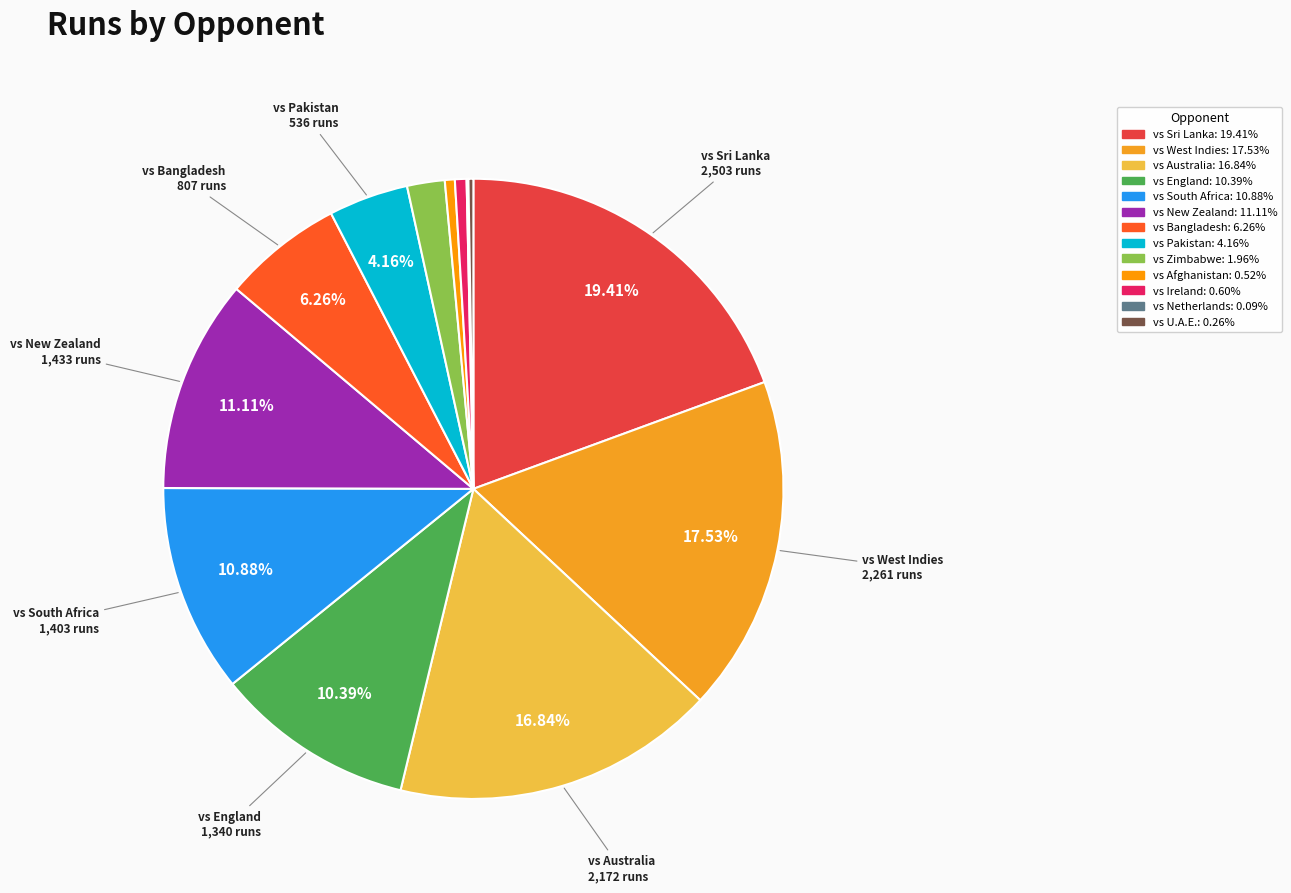

What is the change in value from vs Afghanistan to vs Ireland?

+11